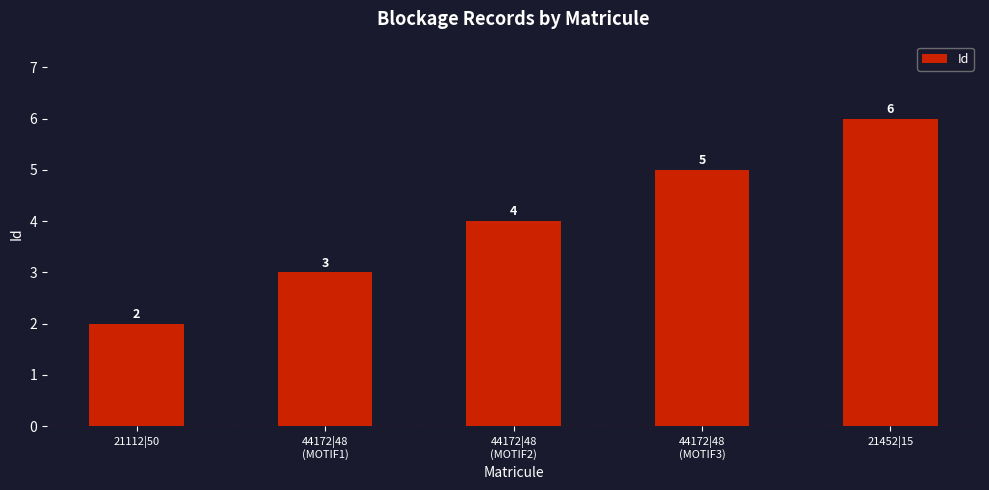

True or false: the data shows 3 at 44172|48
(MOTIF1).

True